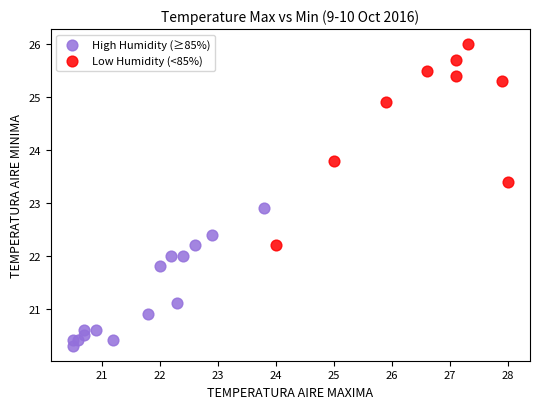

What are all the series names shown in the legend?

High Humidity (≥85%), Low Humidity (<85%)